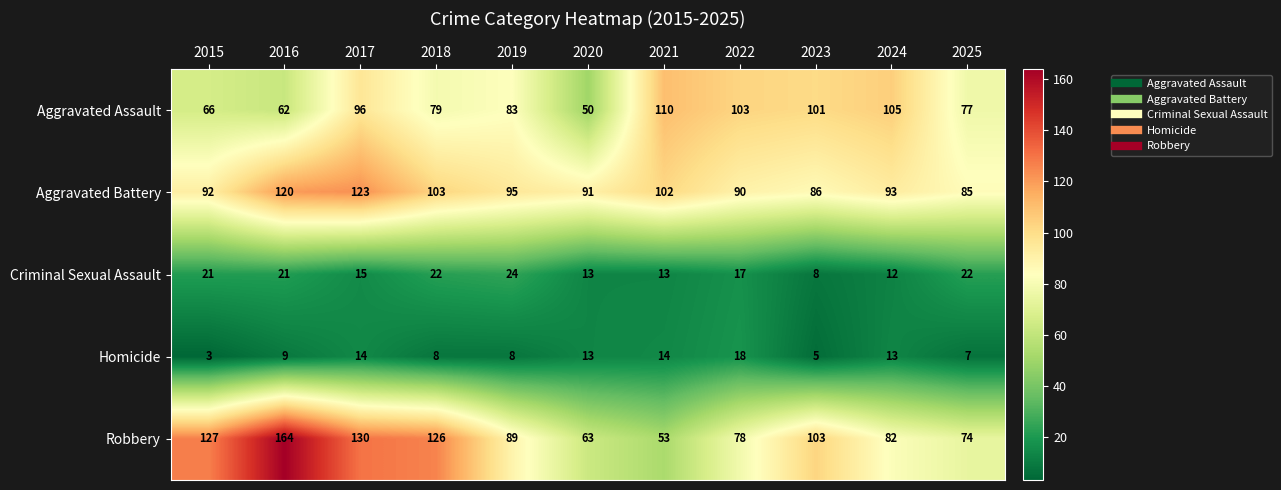

At which category is the sum across all series the highest?

2017